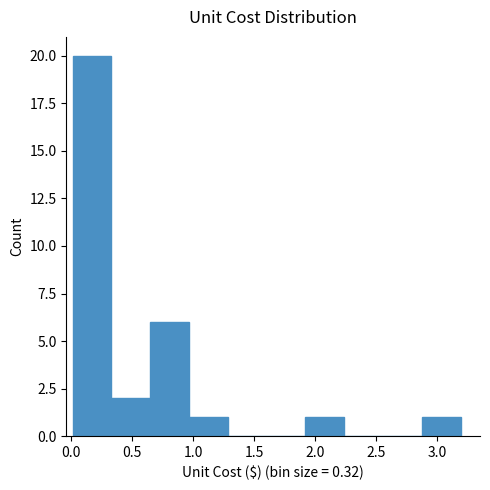

Reading left to right, transcribe this chart: for each bar, give the range it covers on the x-axis and its height. Neither the bar edges nor the heights are printed on the chart, so give them approximately, as read against the axes.

0.00 to 0.35: 20
0.35 to 0.65: 2
0.65 to 0.95: 6
0.95 to 1.30: 1
1.30 to 1.60: 0
1.60 to 1.90: 0
1.90 to 2.25: 1
2.25 to 2.55: 0
2.55 to 2.85: 0
2.85 to 3.20: 1